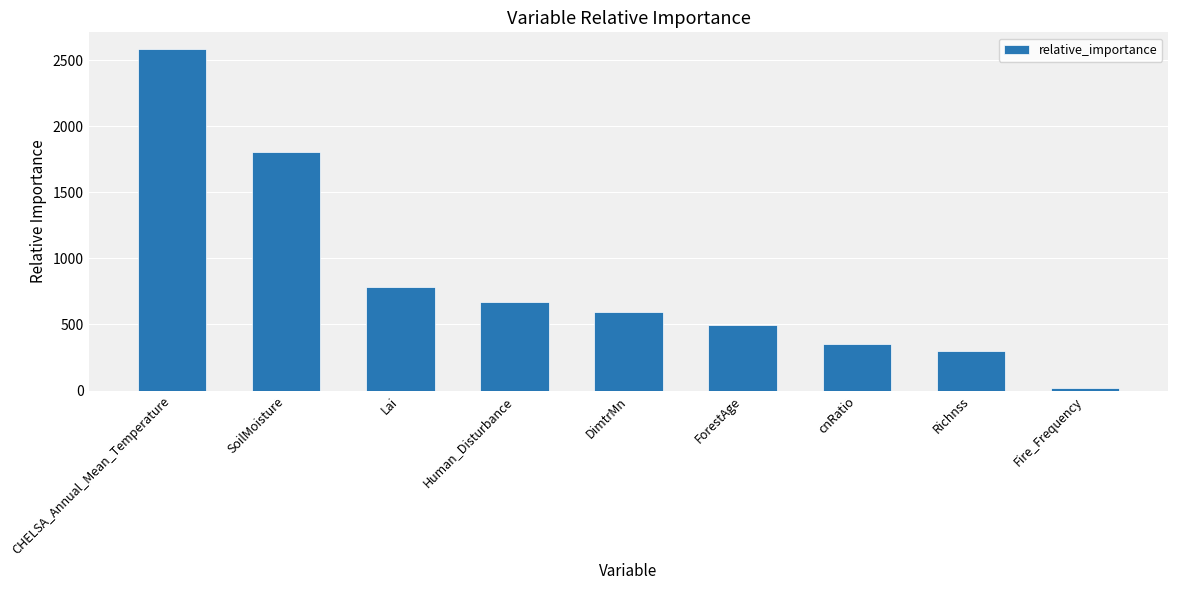

What value does the data have at Lai?

785.1